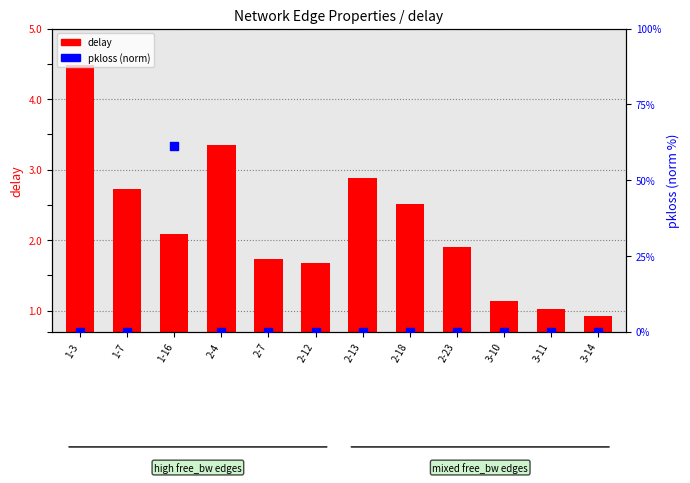

At how many categories does at least one series exceed 28?

1